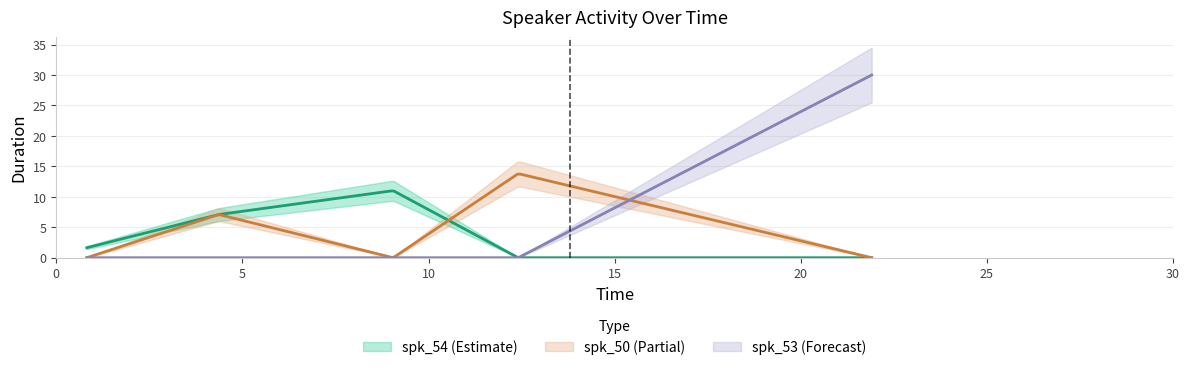

What is the total value across all series at 13.81-30.0?

30.0